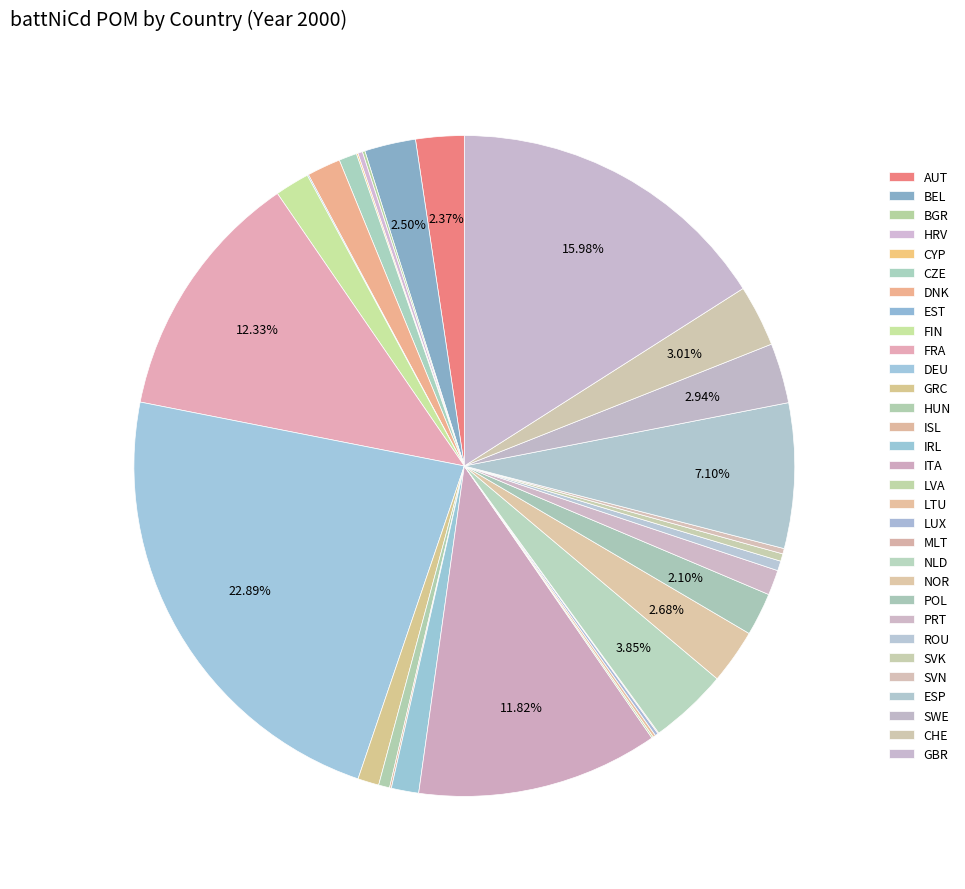

How much of the chart is everything except POL?

97.9%